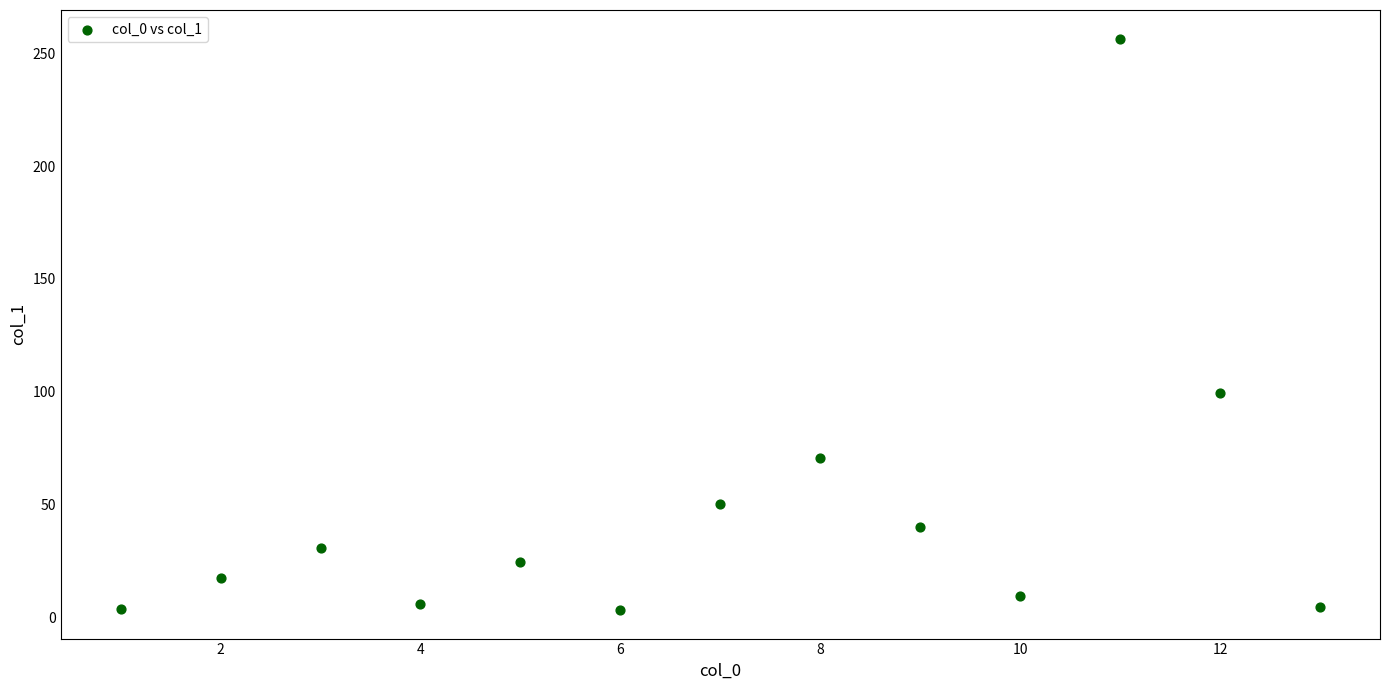

What Y value in the scatter plot is closest to 129?

99.3